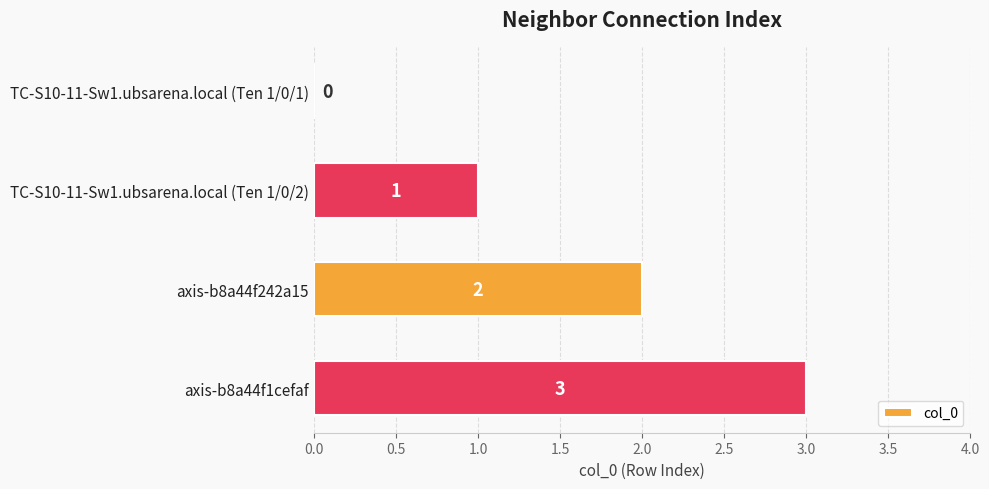

How many distinct data groups are displayed?

1